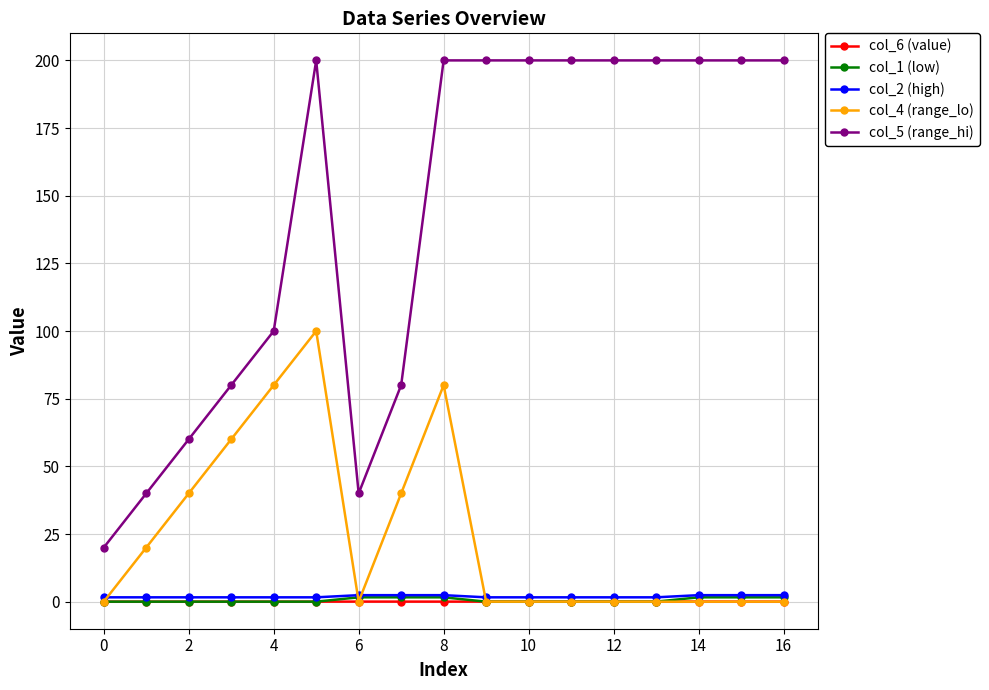

True or false: col_5 (range_hi) and col_1 (low) intersect in this chart.

False